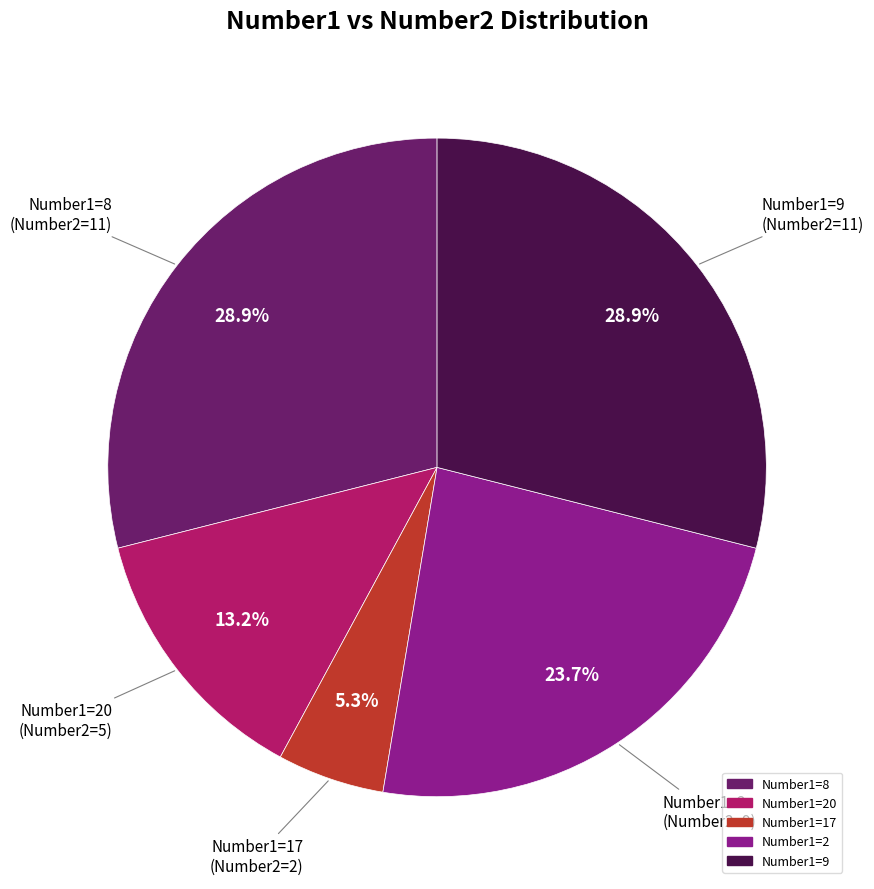

Is there any slice that represents more than half of the pie?

No